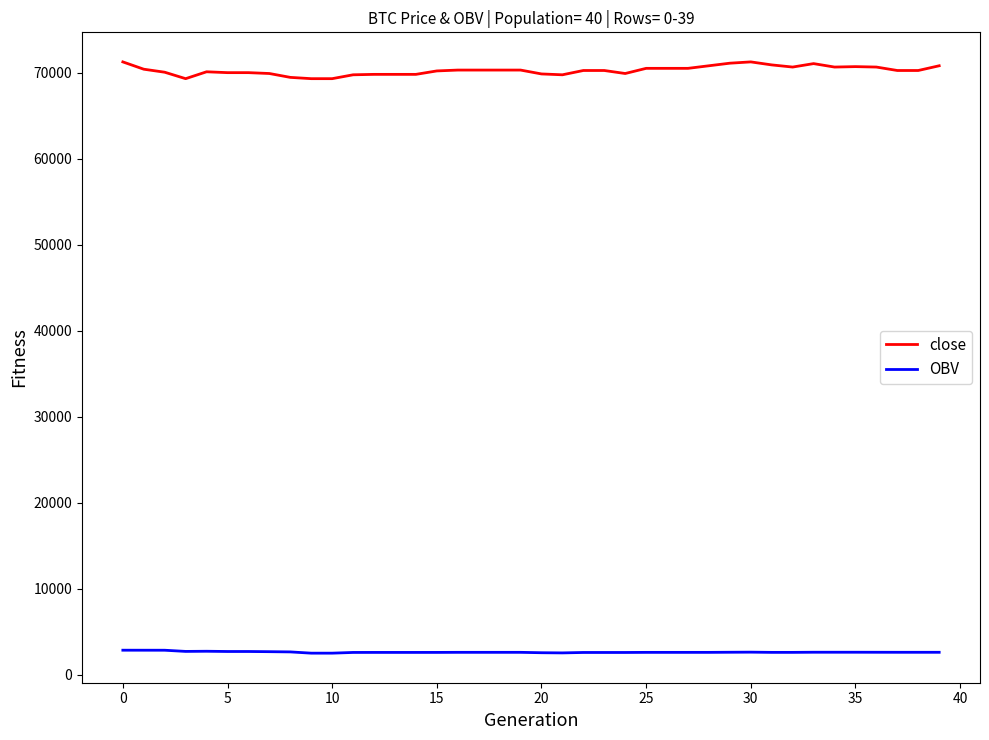

Which series has the largest range (max minus min)?

close